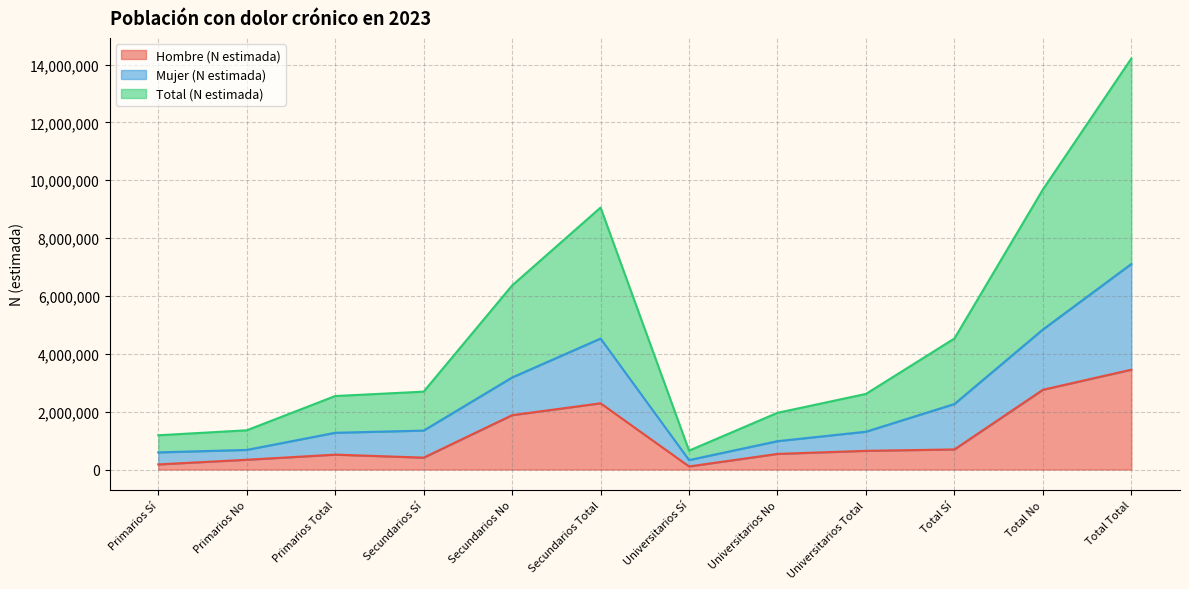

How many values in the Mujer (N estimada) series exceed 1346173?

5